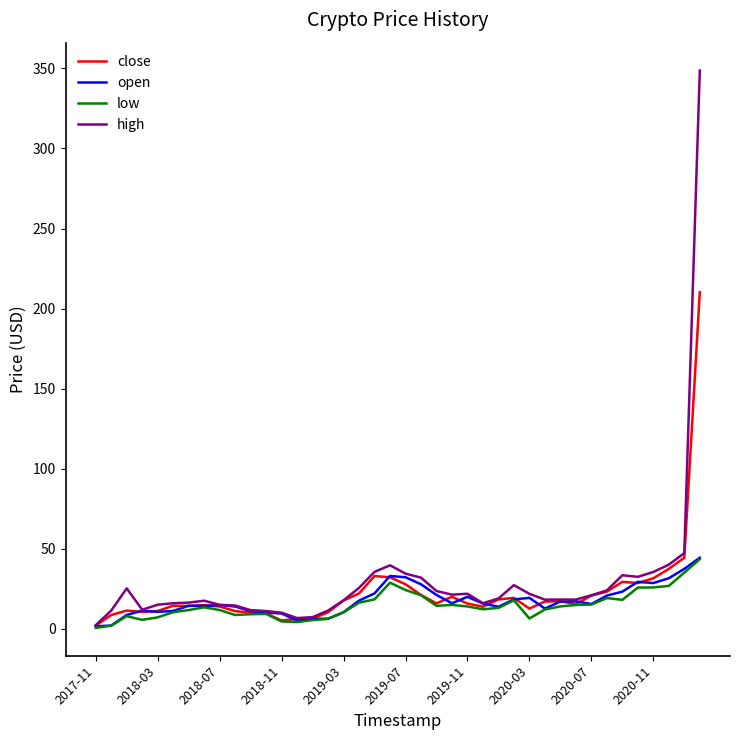

How many distinct data groups are displayed?

4